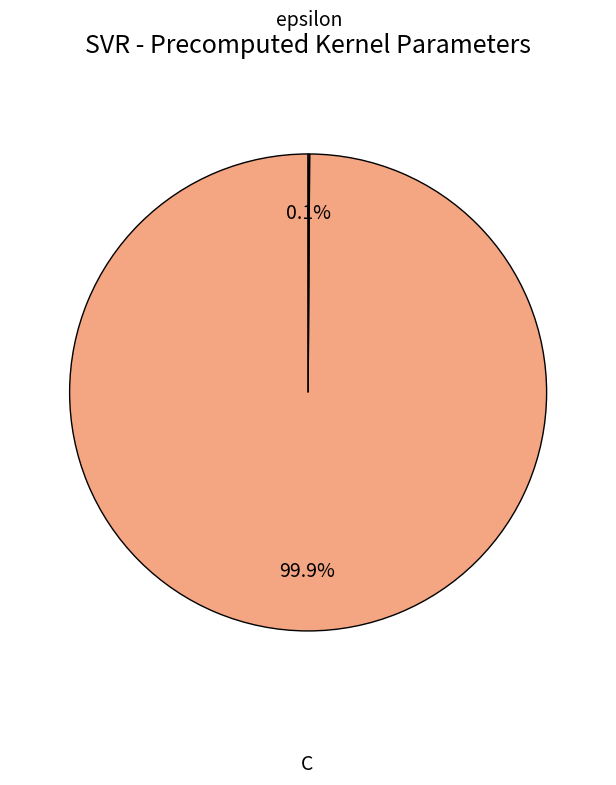

Is there any slice that represents more than half of the pie?

Yes